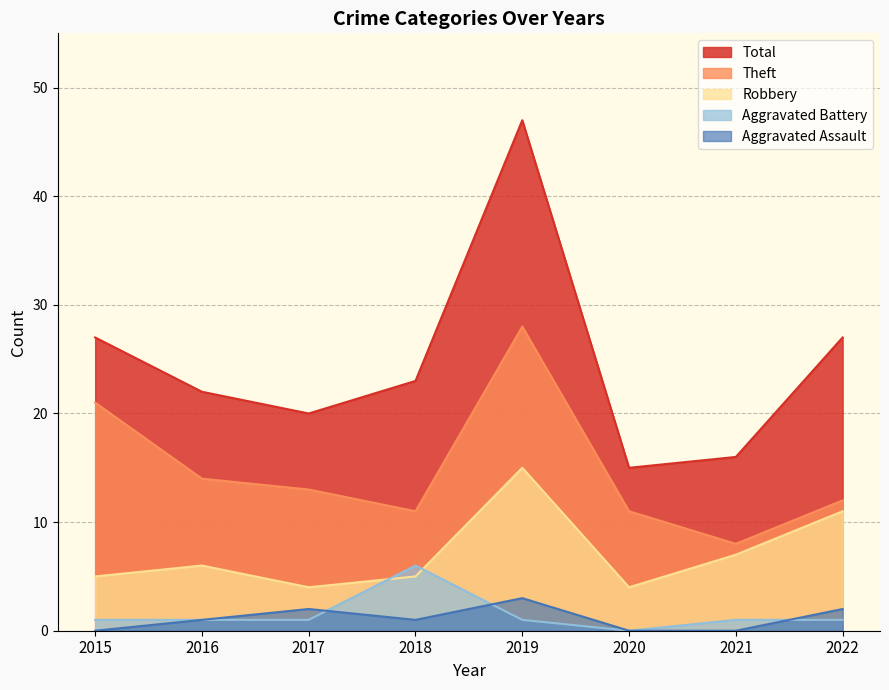

Which label corresponds to the smallest value in the chart?

2015